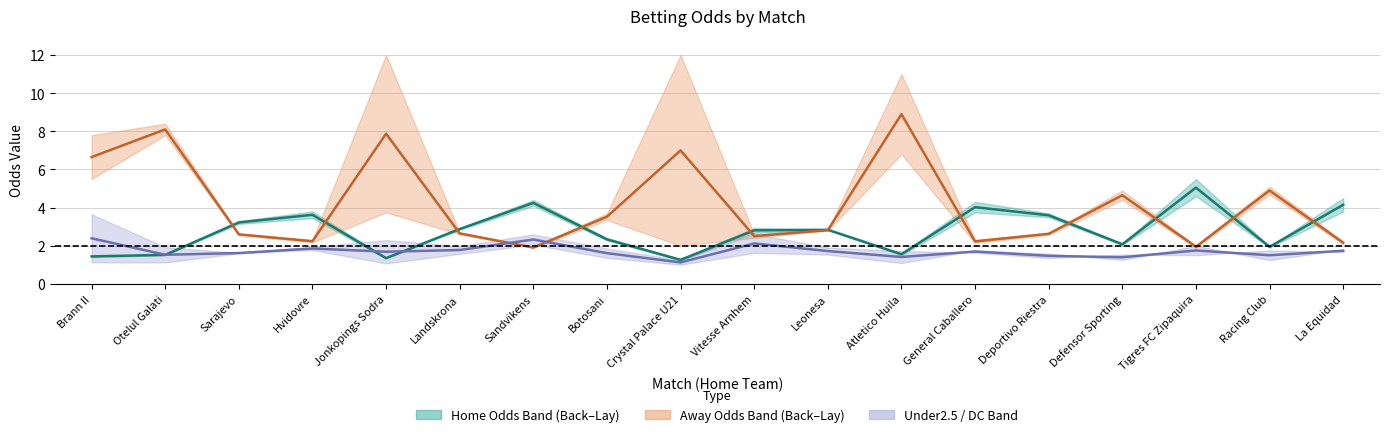

Where is Home Odds Mid nearest to the value 3?

Landskrona